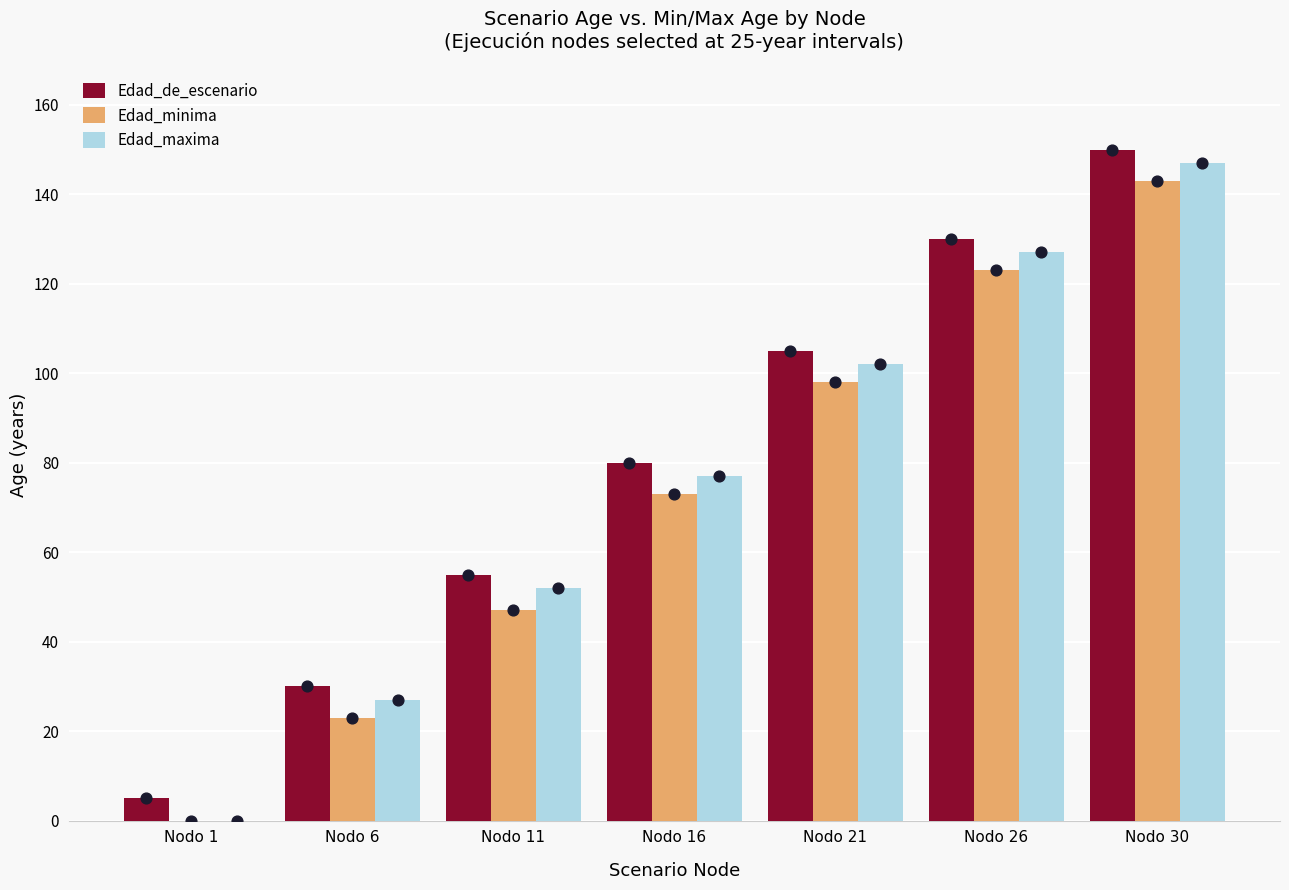

What is the total value across all series at Nodo 11?

154